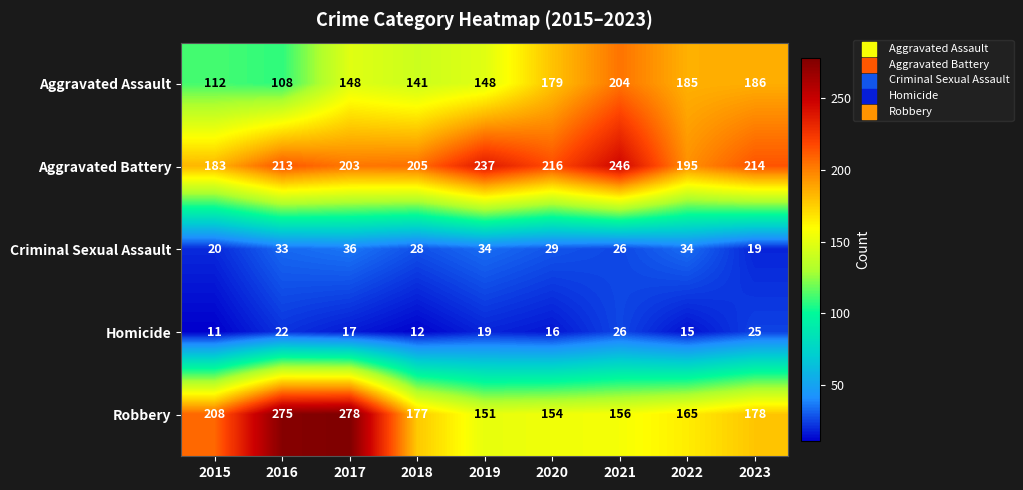

How many data points in Homicide are less than 17?

4